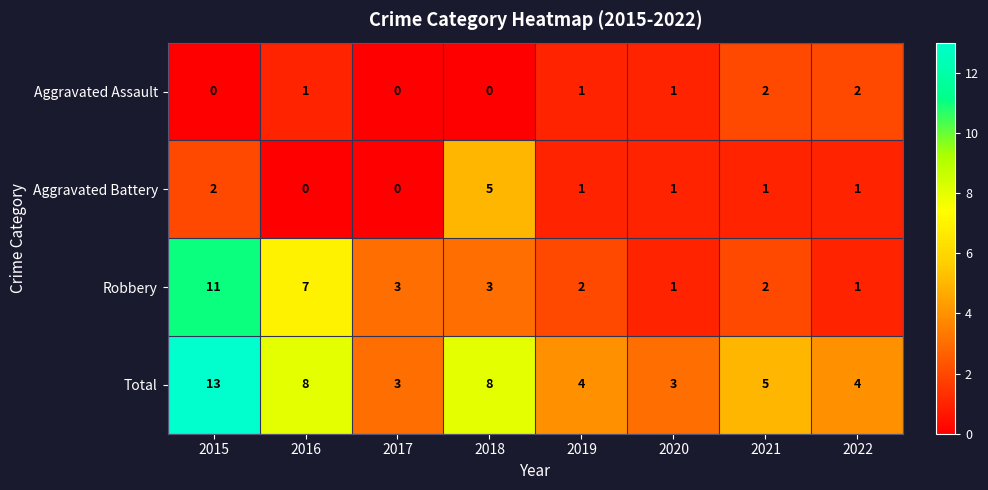

What is the difference between the maximum and minimum values in the Total series?

10